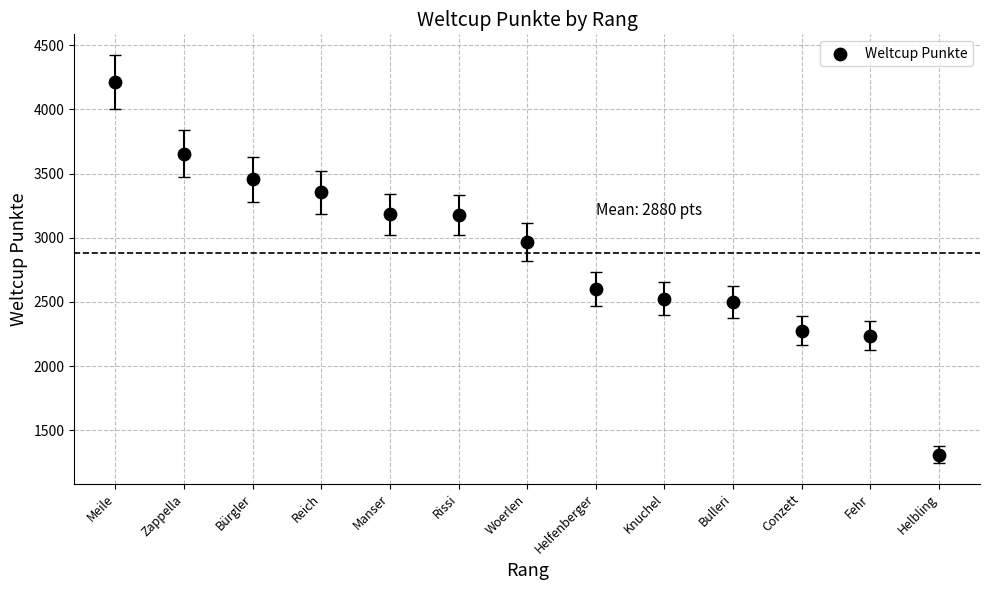

What Y value in the scatter plot is closest to 2761?

2599